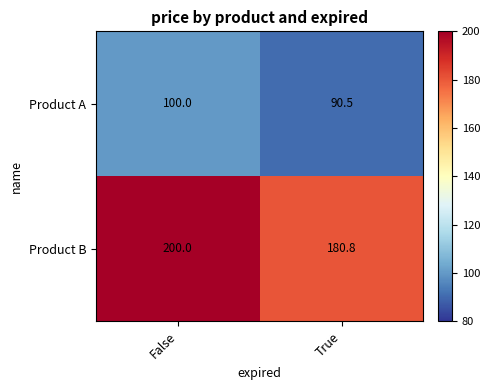

Reading right to left, what are all the values shown in this chart?

Product A: True=90.5	False=100.0
Product B: True=180.8	False=200.0